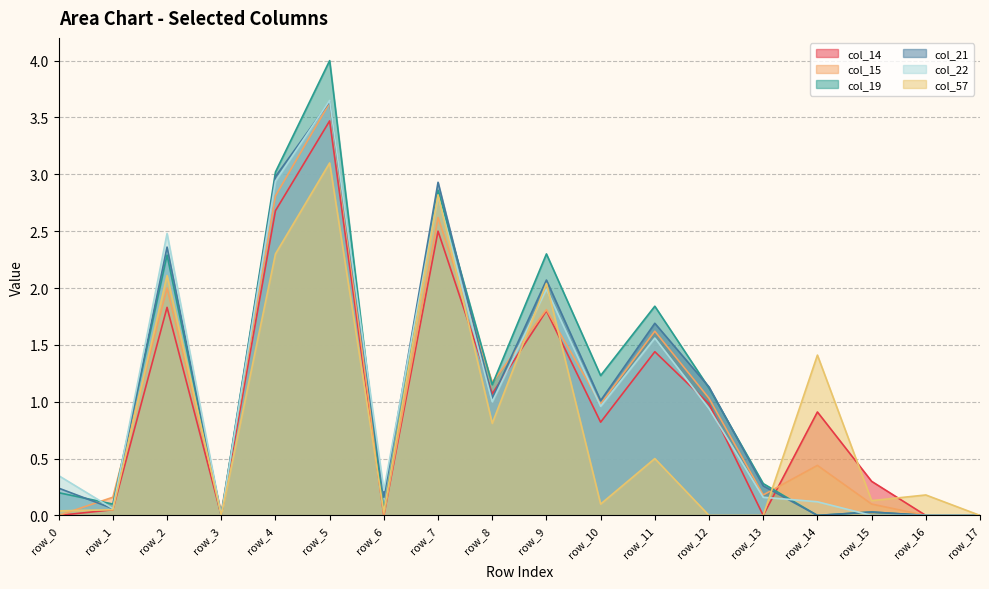

Reading left to right, what are all the values shown in this chart?

col_14: row_0=0.0	row_1=0.1	row_2=1.8	row_3=0.0	row_4=2.7	row_5=3.5	row_6=0.0	row_7=2.5	row_8=1.1	row_9=1.8	row_10=0.8	row_11=1.4	row_12=1.0	row_13=0.0	row_14=0.9	row_15=0.3	row_16=0.0	row_17=0.0
col_15: row_0=0.0	row_1=0.2	row_2=2.0	row_3=0.0	row_4=2.8	row_5=3.6	row_6=0.0	row_7=2.6	row_8=1.2	row_9=1.8	row_10=1.0	row_11=1.6	row_12=1.0	row_13=0.2	row_14=0.4	row_15=0.1	row_16=0.0	row_17=0.0
col_19: row_0=0.2	row_1=0.1	row_2=2.3	row_3=0.0	row_4=3.0	row_5=4.0	row_6=0.0	row_7=2.9	row_8=1.1	row_9=2.3	row_10=1.2	row_11=1.8	row_12=1.1	row_13=0.3	row_14=0.0	row_15=0.0	row_16=0.0	row_17=0.0
col_21: row_0=0.2	row_1=0.1	row_2=2.4	row_3=0.0	row_4=3.0	row_5=3.6	row_6=0.2	row_7=2.9	row_8=1.0	row_9=2.1	row_10=1.0	row_11=1.7	row_12=1.1	row_13=0.3	row_14=0.0	row_15=0.0	row_16=0.0	row_17=0.0
col_22: row_0=0.3	row_1=0.1	row_2=2.5	row_3=0.0	row_4=2.9	row_5=3.6	row_6=0.2	row_7=2.8	row_8=1.0	row_9=2.0	row_10=1.0	row_11=1.6	row_12=0.9	row_13=0.2	row_14=0.1	row_15=0.0	row_16=0.0	row_17=0.0
col_57: row_0=0.0	row_1=0.1	row_2=2.1	row_3=0.0	row_4=2.3	row_5=3.1	row_6=0.0	row_7=2.8	row_8=0.8	row_9=2.0	row_10=0.1	row_11=0.5	row_12=0.0	row_13=0.0	row_14=1.4	row_15=0.1	row_16=0.2	row_17=0.0